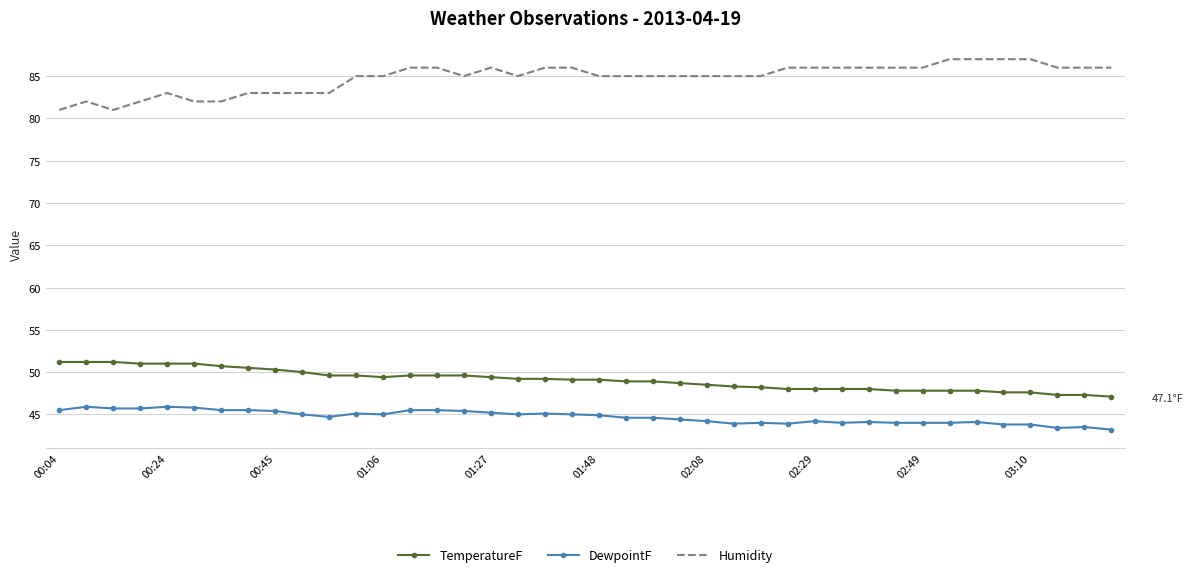

Which series has the largest total across all categories?

Humidity